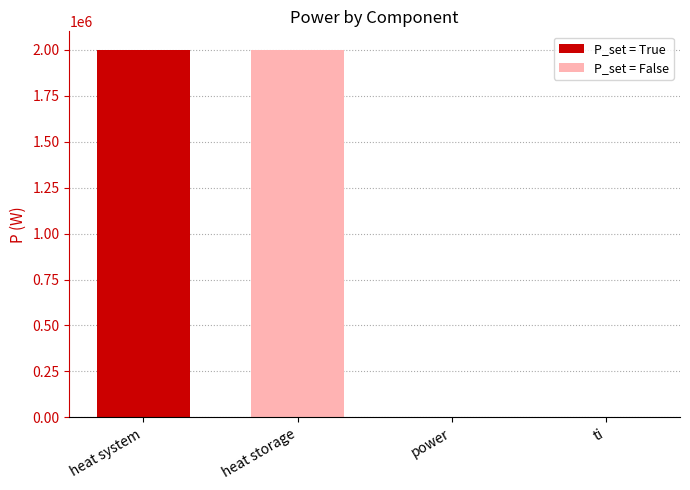

What is the difference between the maximum and minimum values?

2000000.0